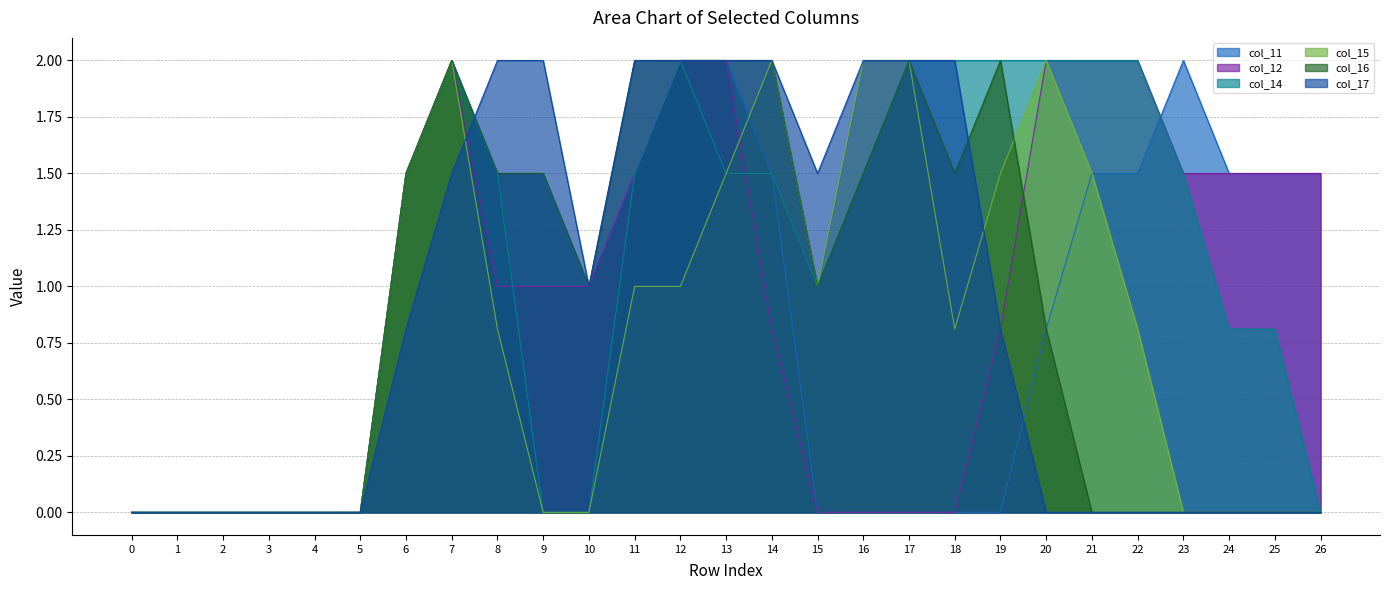

Where does the col_11 series first go above 1?

6